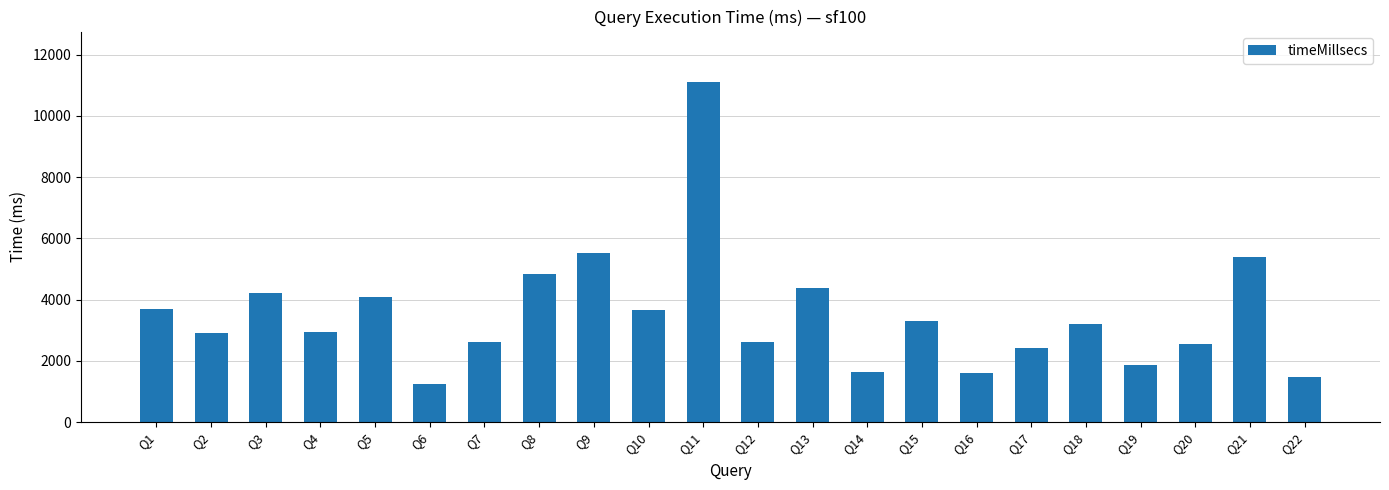

Read the value at Q17.

2430